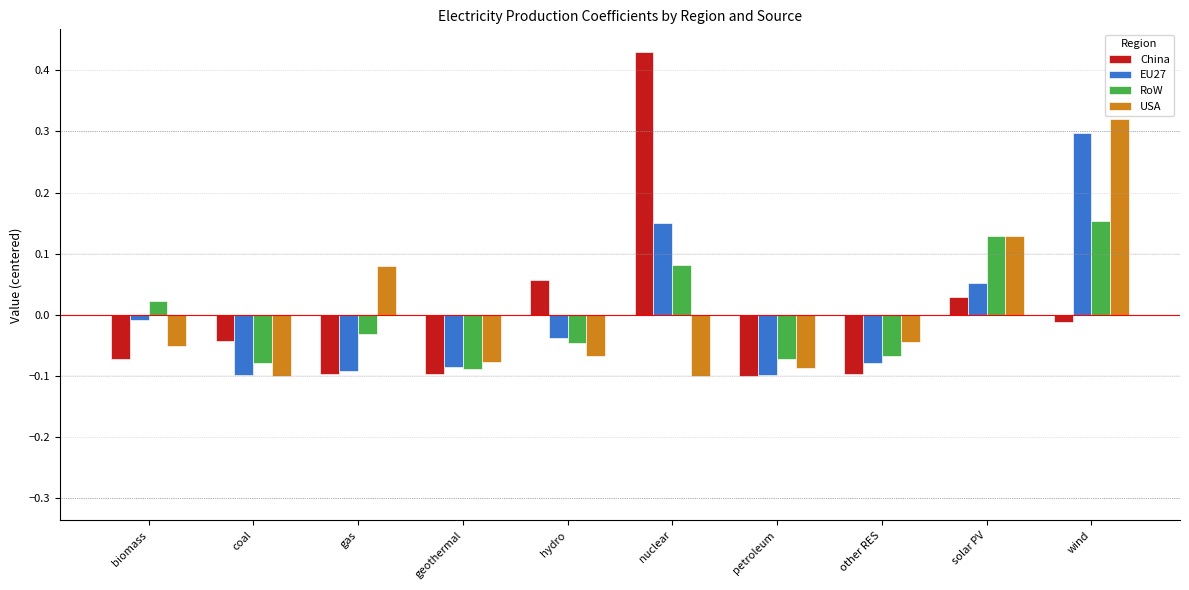

The EU27 series shows -0.1 at gas. True or false?

True